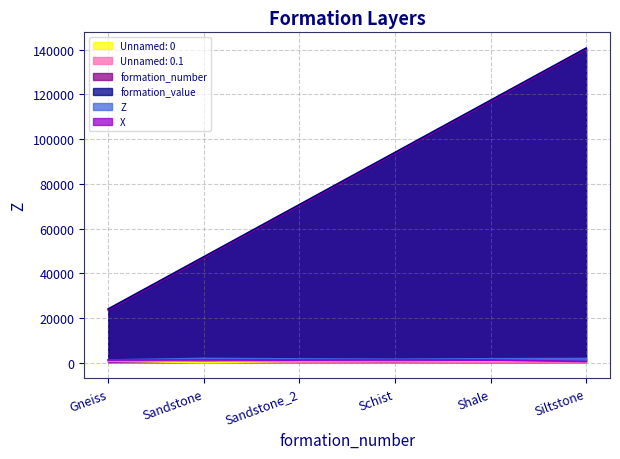

What is the sum of all formation_value values?

494200.0